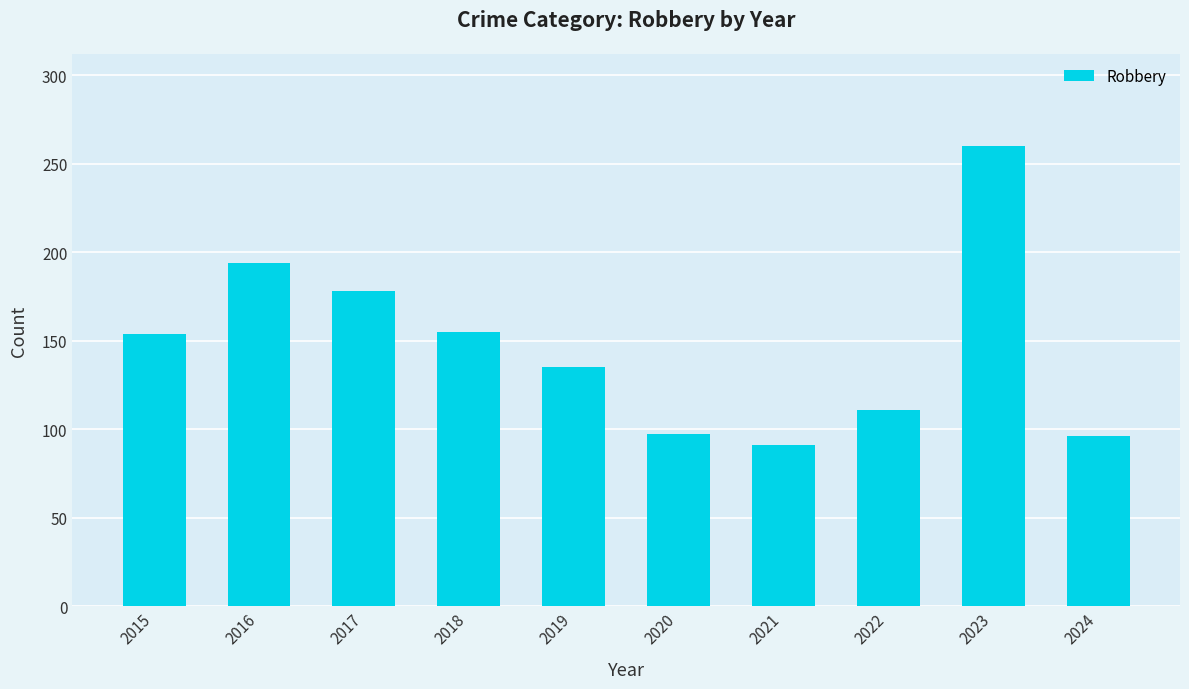

How many categories are shown in the chart?

10